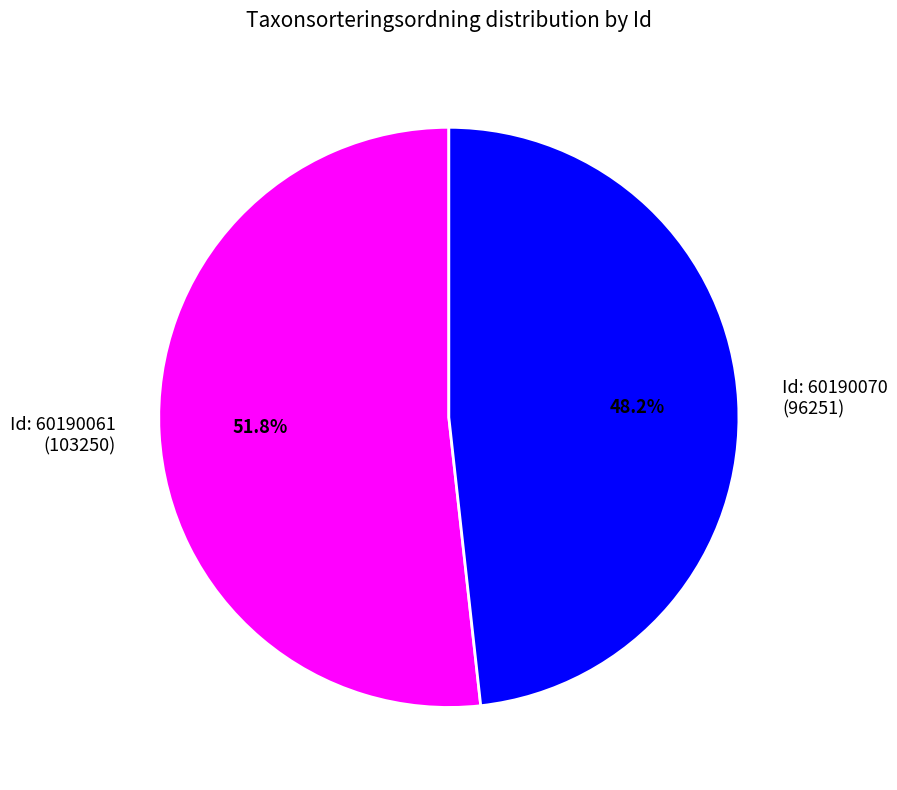

Which category has the biggest portion of the pie?

Id: 60190061 (103250)